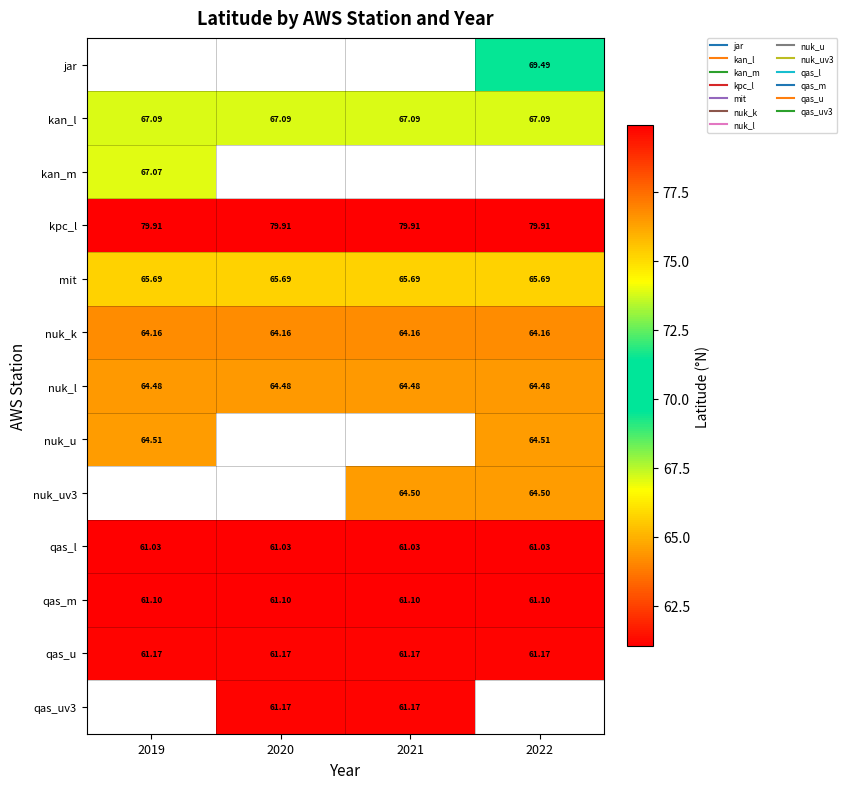

What is the approximate value of kpc_l at 2020?

79.9